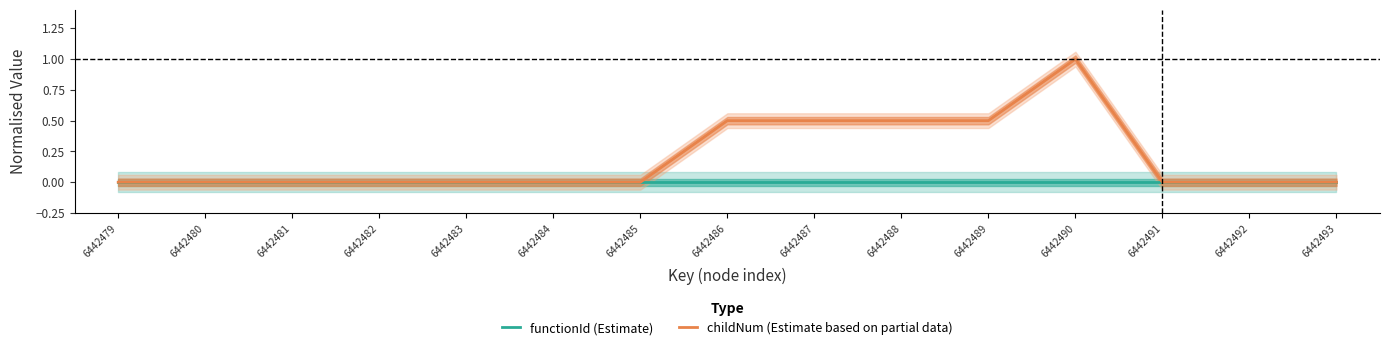

How many lines are shown in the chart?

2